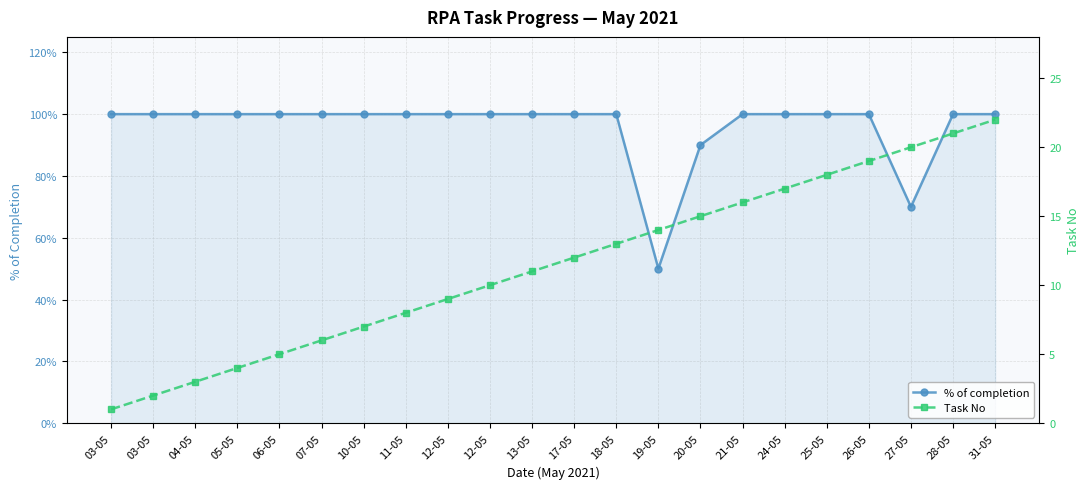

What is the approximate value of % of completion at 12-05?

1.0